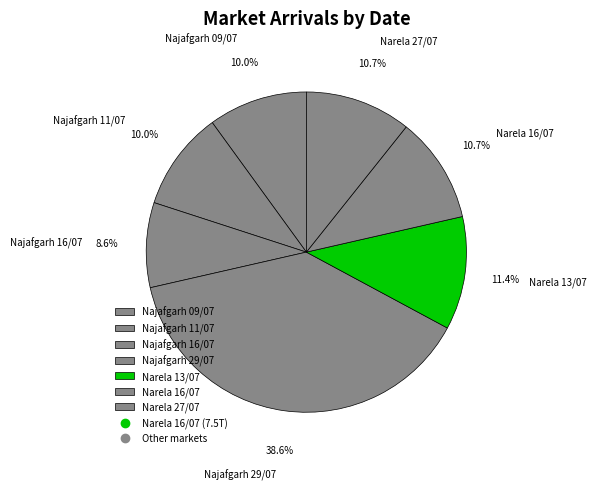

To the nearest percent, what is the combined percentage of Narela 16/07 and Najafgarh 16/07?

19%